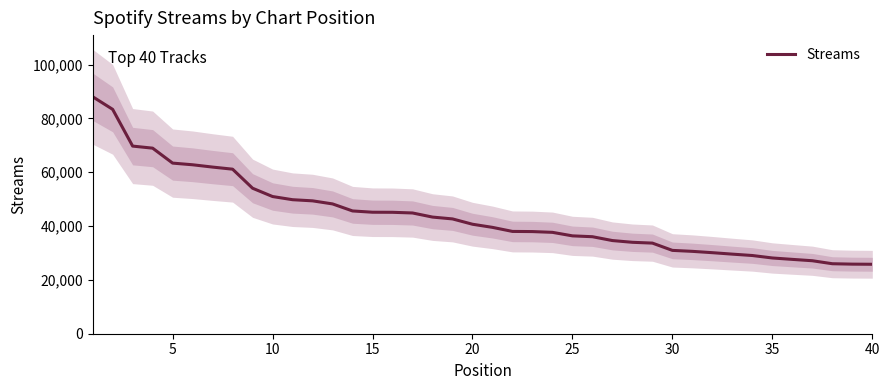

What is the smallest value displayed?

25799